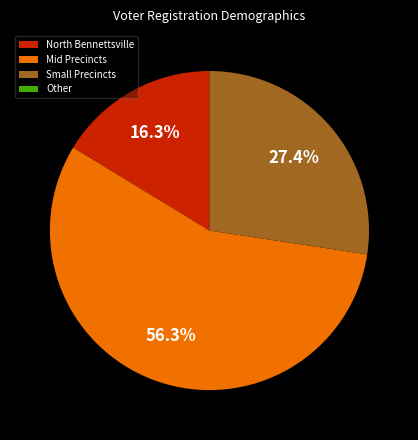

Combined, do North Bennettsville and Mid Precincts account for over 50%?

Yes